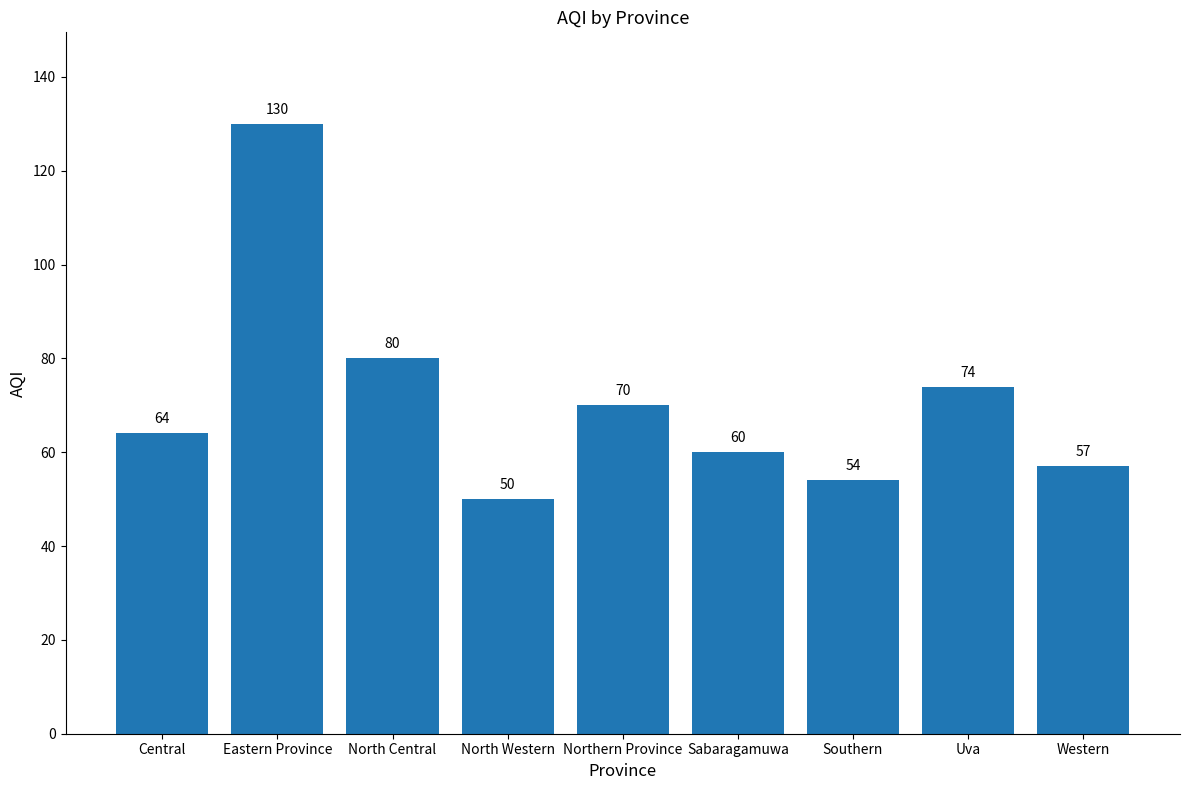

What is the ratio of the value at Central to the value at Southern?

1.2